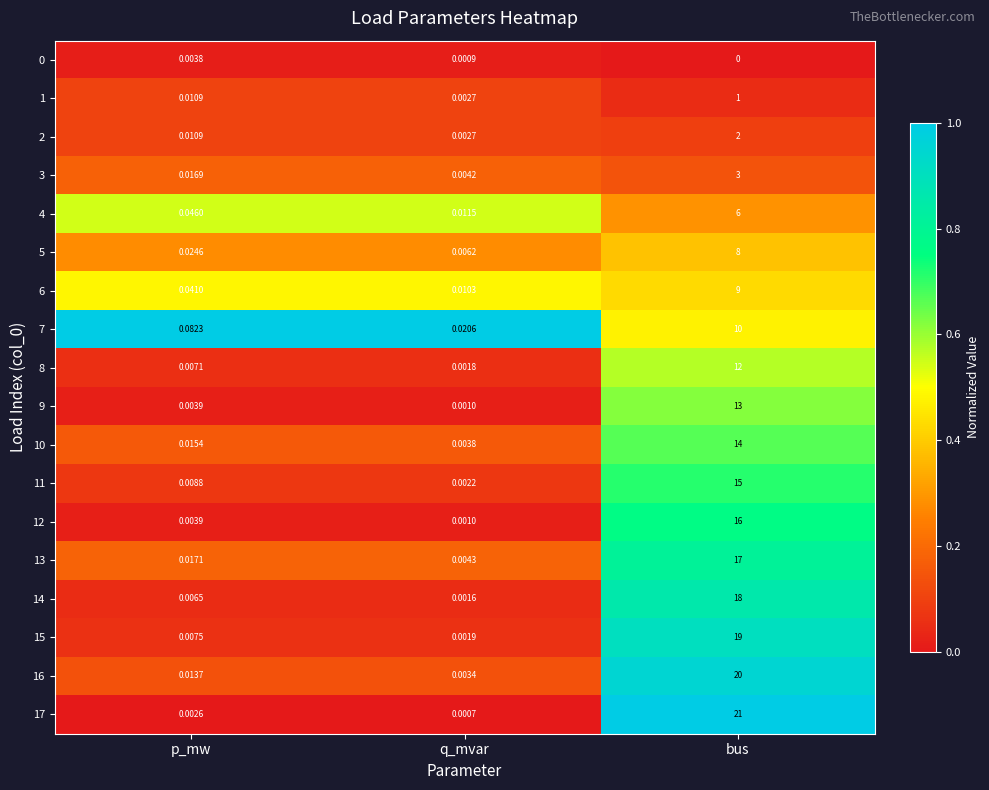

Where is 14 nearest to the value 9?

p_mw